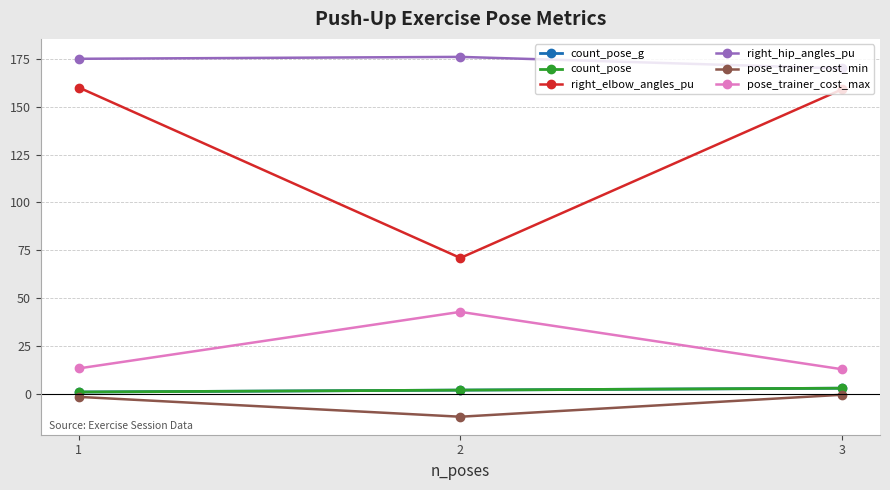

Which has a higher value, 1 or 3?

3